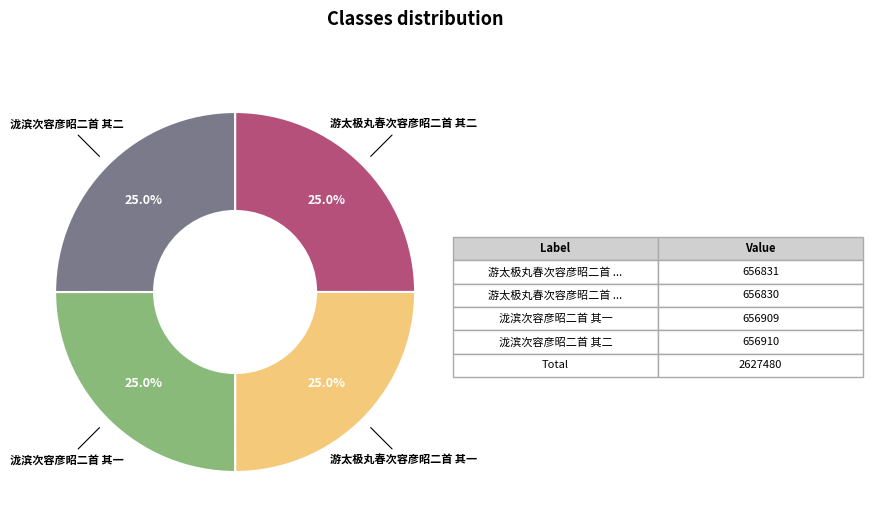

How many segments does this pie chart have?

4